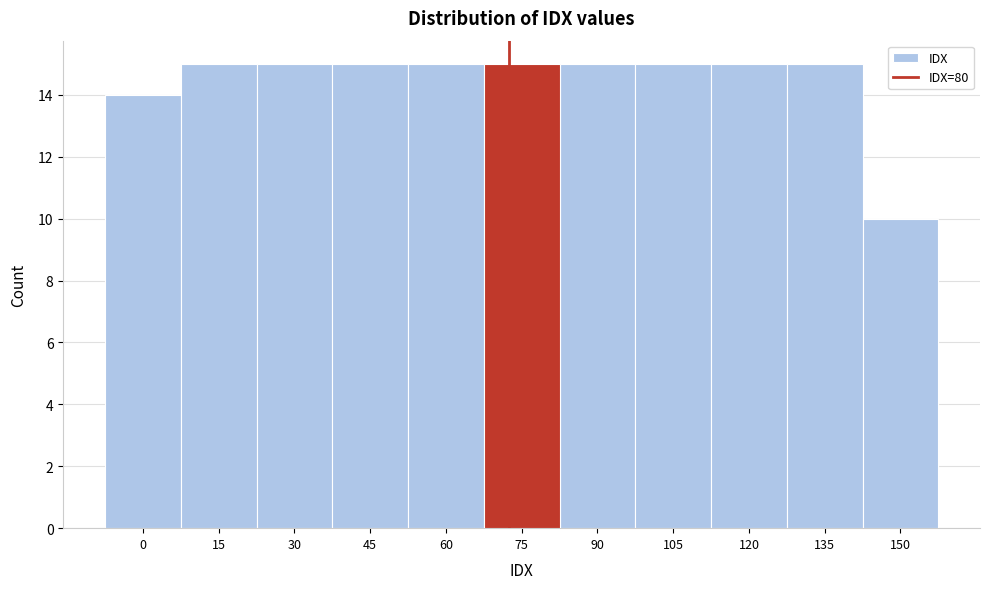

Reading left to right, what are all the values shown in this chart?

14	15	15	15	15	15	15	15	15	15	10